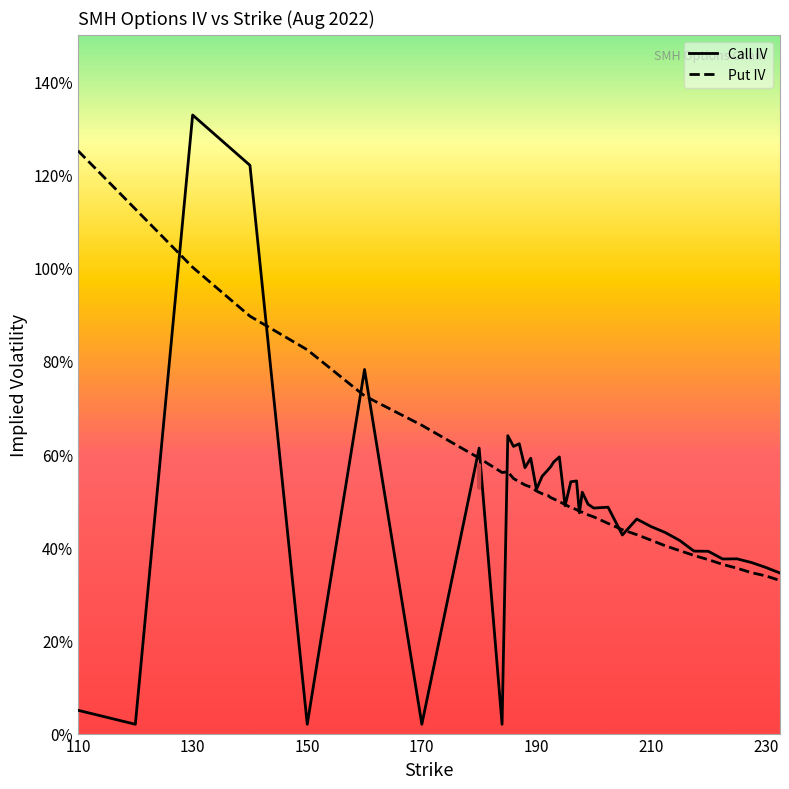

True or false: Put IV and Call IV intersect in this chart.

True